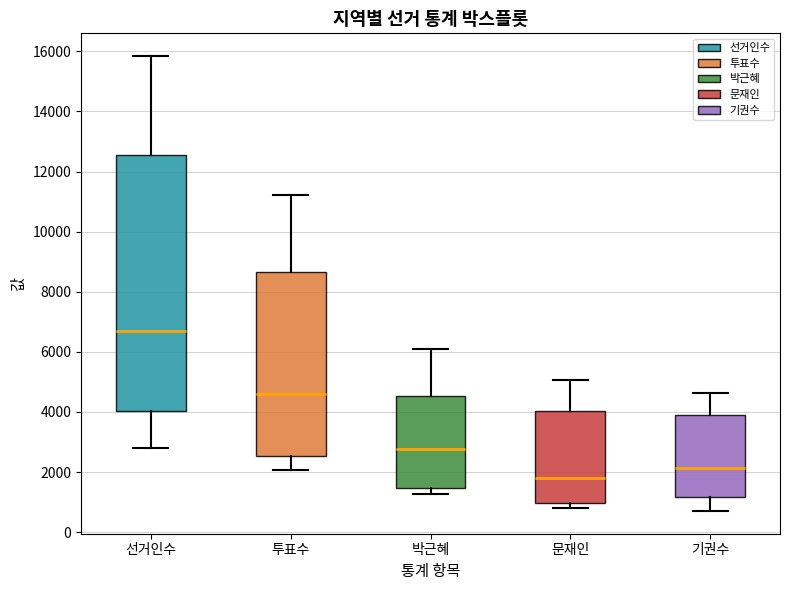

Reading left to right, transcribe this box plot: for each box, give where its median line is, the range the box spans, and where its two whiskers end, as read against the y-axis. The values are not printed on the chart, so give them approximately, as read against the axis.

선거인수: median 6800, box 4000 to 12600, whiskers 2800 to 15800
투표수: median 4600, box 2600 to 8600, whiskers 2000 to 11200
박근혜: median 2800, box 1400 to 4600, whiskers 1200 to 6200
문재인: median 1800, box 1000 to 4000, whiskers 800 to 5000
기권수: median 2200, box 1200 to 3800, whiskers 800 to 4600